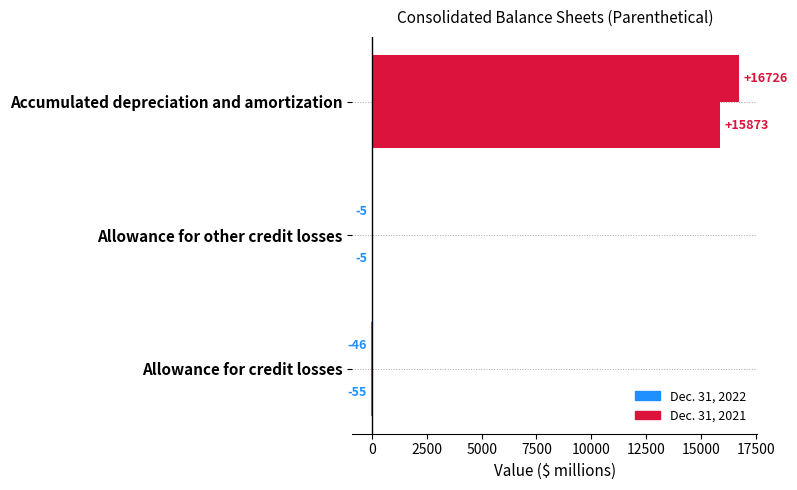

At how many categories does at least one series exceed 4161?

1